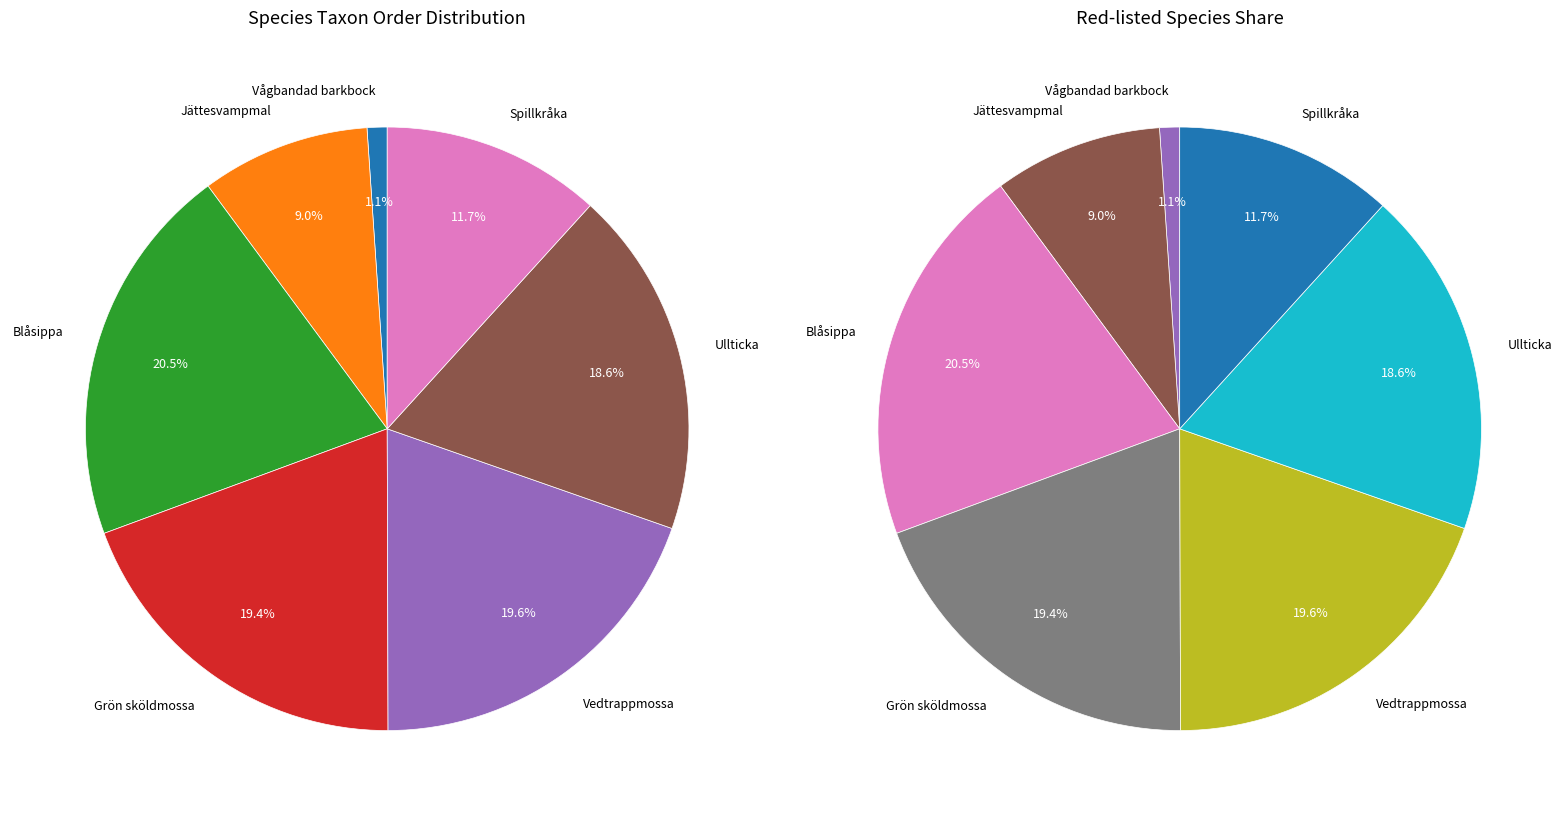

Count the number of slices in the pie.

7